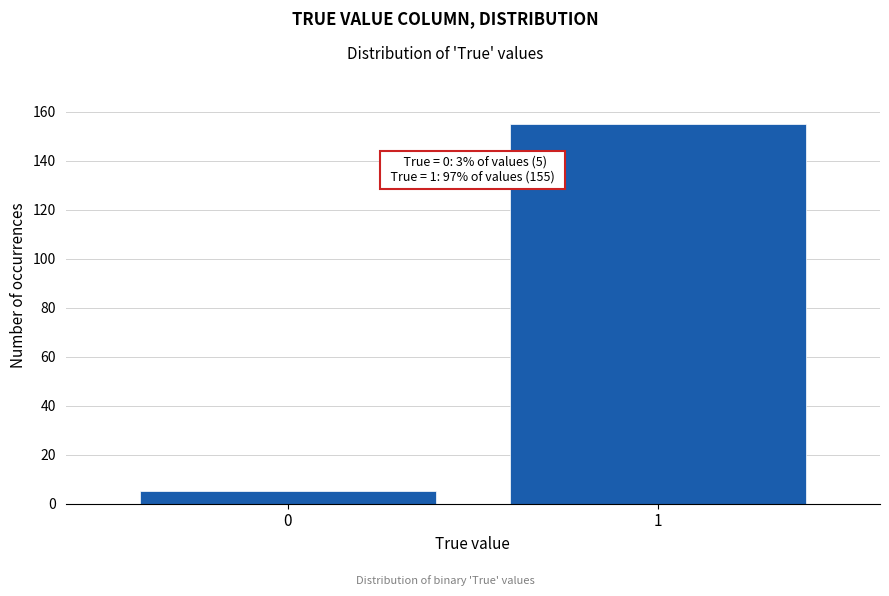

Reading right to left, transcribe all the data shown in this chart.

1=155	0=5